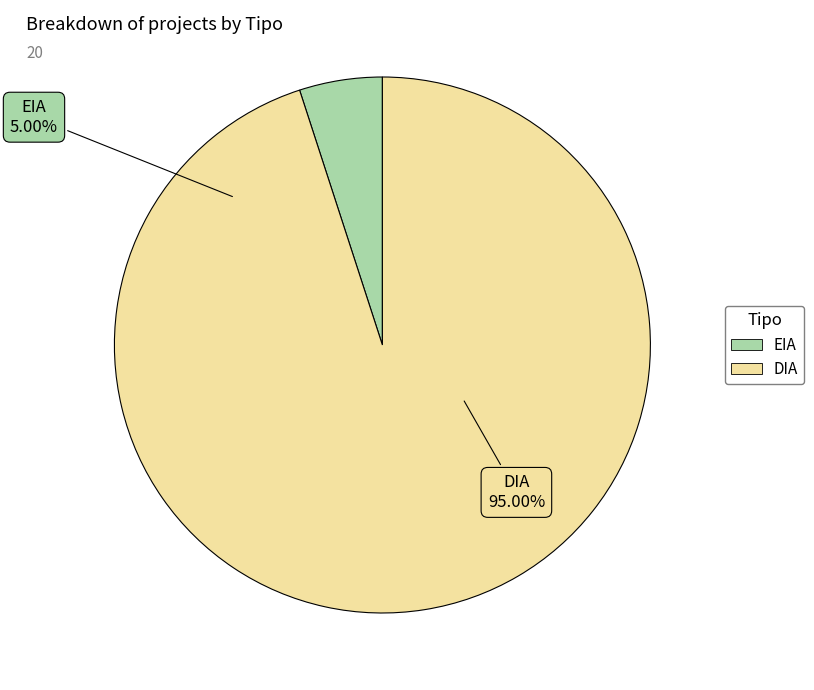

To the nearest percent, what portion does EIA represent?

5%